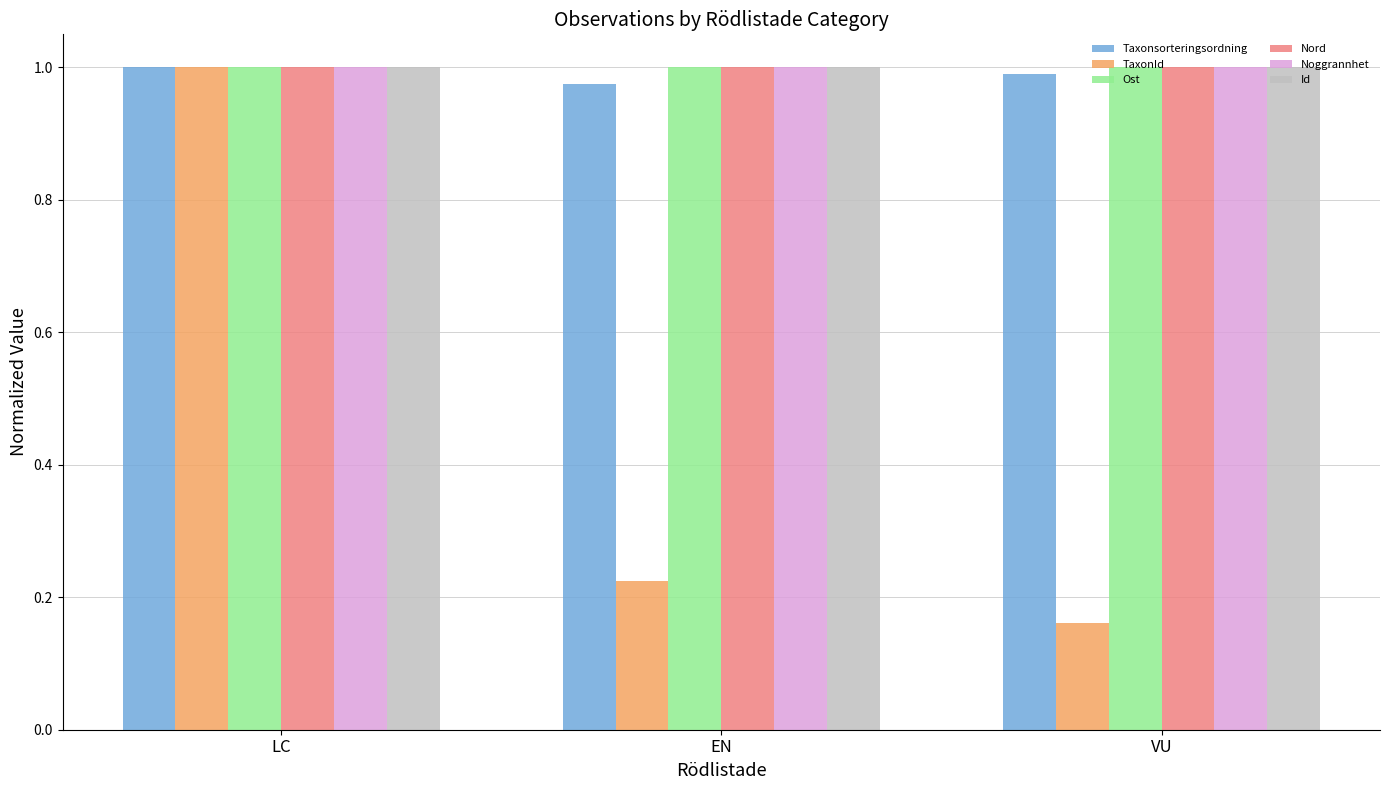

Which category has the lowest value in the Taxonsorteringsordning series?

EN